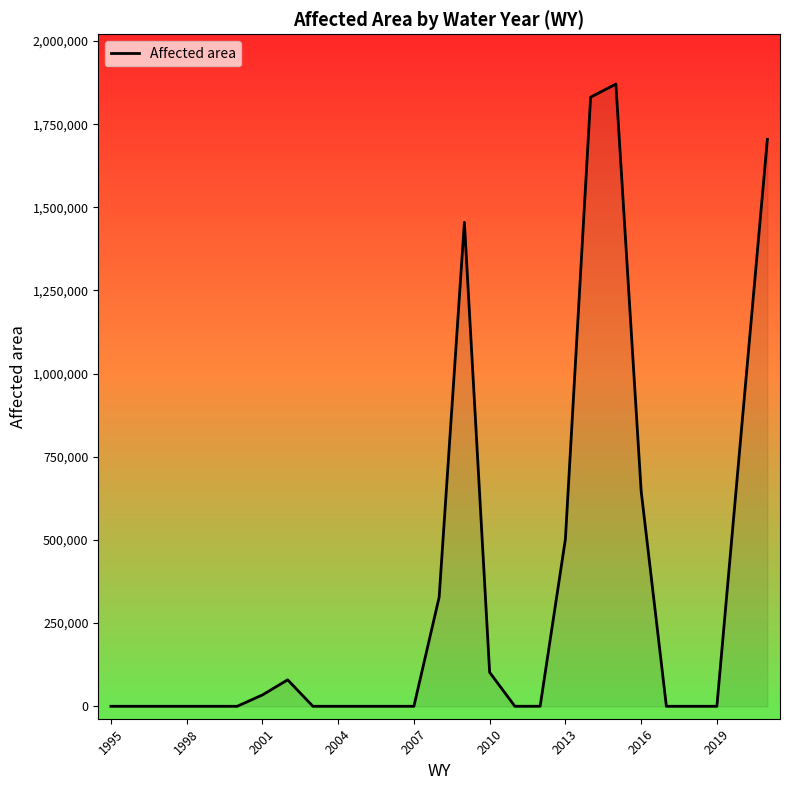

What is the maximum value shown in the chart?

1870544.7